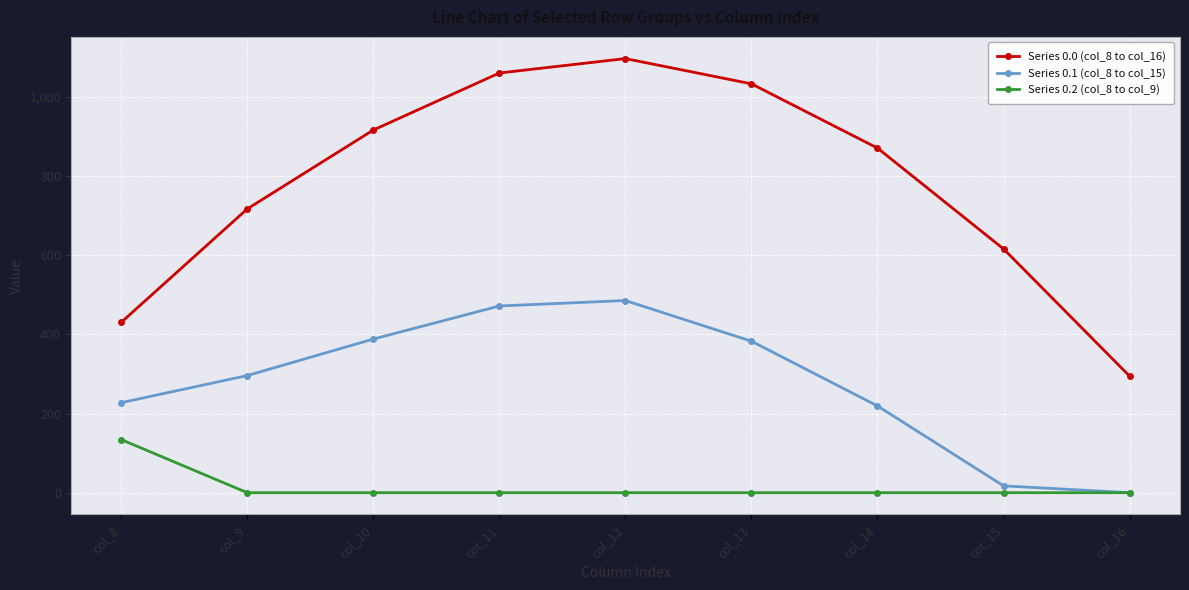

Rank the series at col_9 from lowest to highest value.

Series 0.2 (col_8 to col_9), Series 0.1 (col_8 to col_15), Series 0.0 (col_8 to col_16)